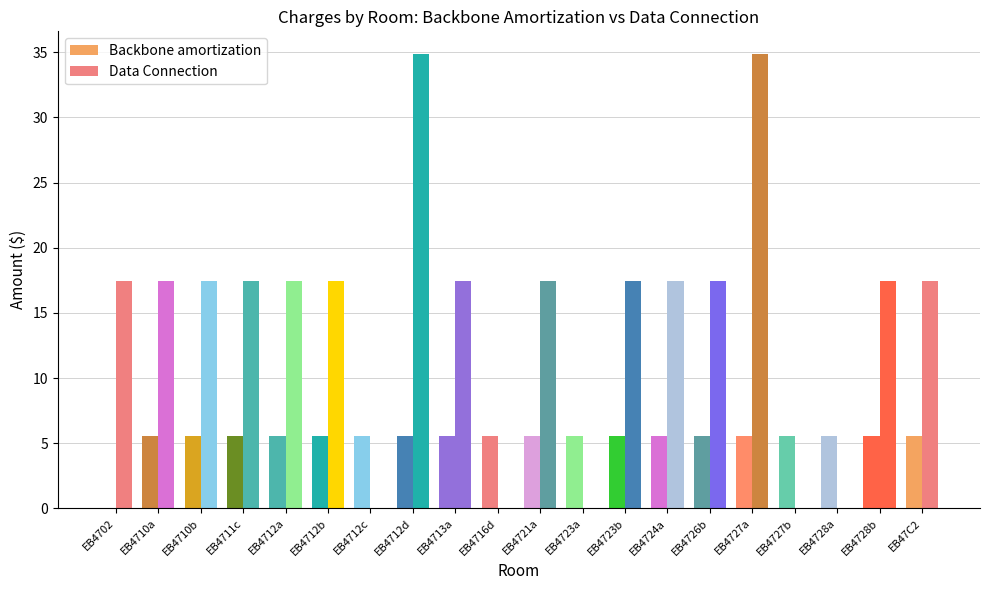

How many values in Backbone amortization are above zero?

19